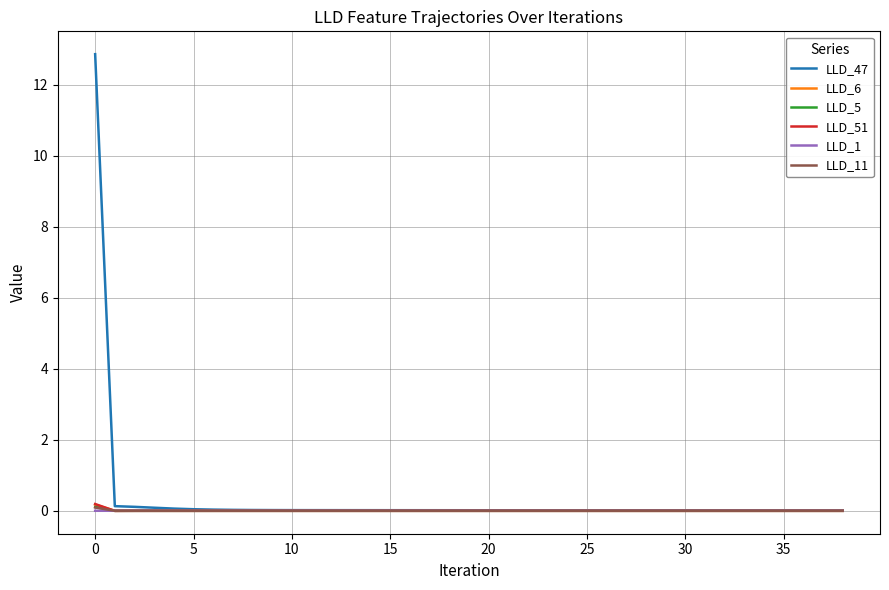

Which series has the largest range (max minus min)?

LLD_47